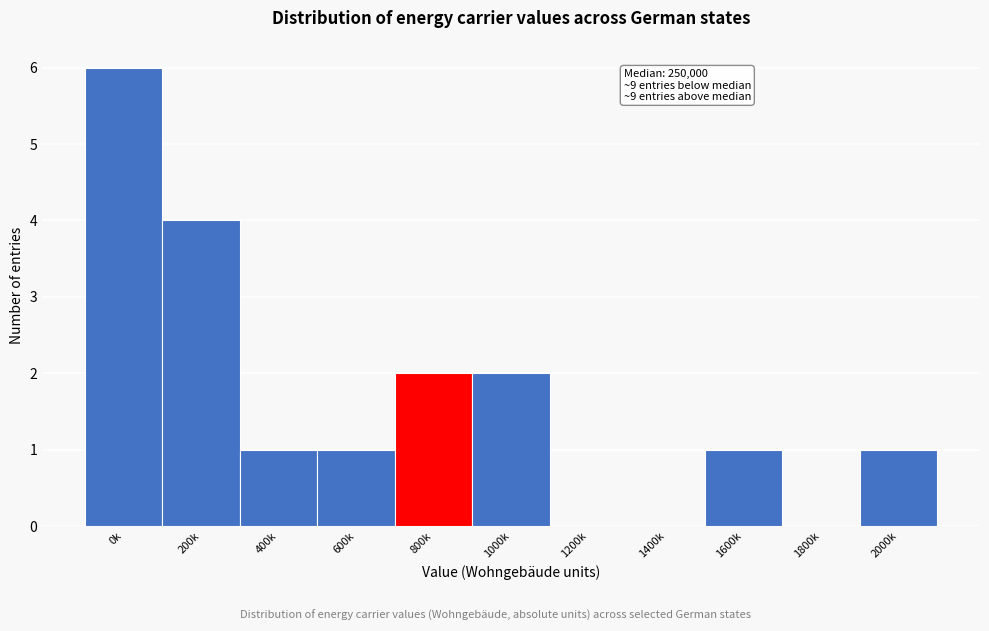

Reading left to right, what are all the values shown in this chart?

0k=6	200k=4	400k=1	600k=1	800k=2	1000k=2	1200k=0	1400k=0	1600k=1	1800k=0	2000k=1